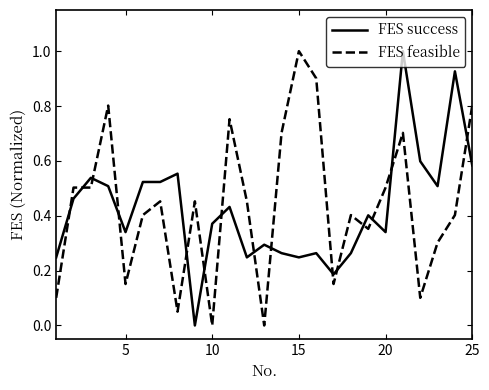

What is the highest value of the FES feasible series?

1.0